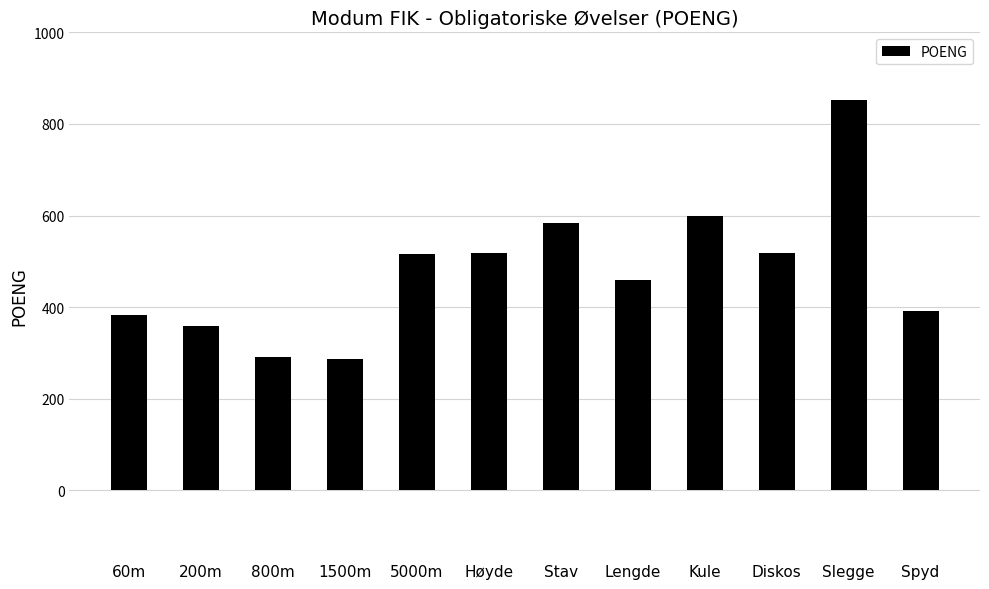

Between 60m and Høyde, which is larger?

Høyde